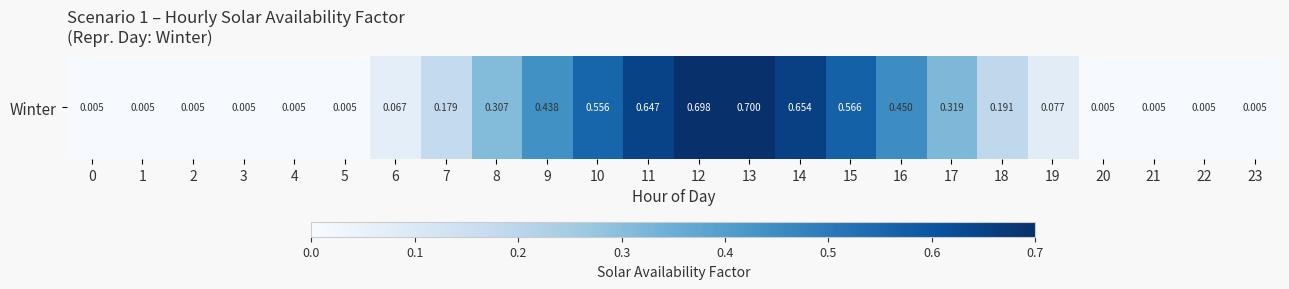

Is it true that the value at 11 is 1.0?

False